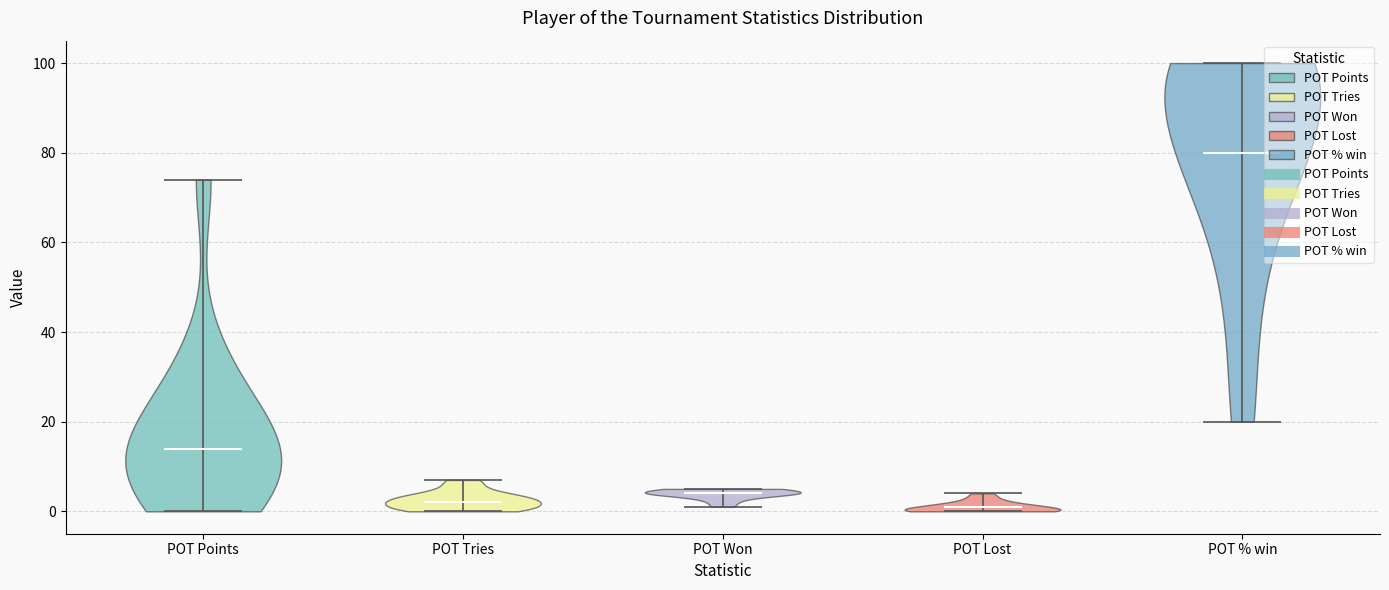

Where does the median line of the violin for POT Points sit on the y-axis? The values are not printed on the chart, so give them approximately, as read against the axis.

14